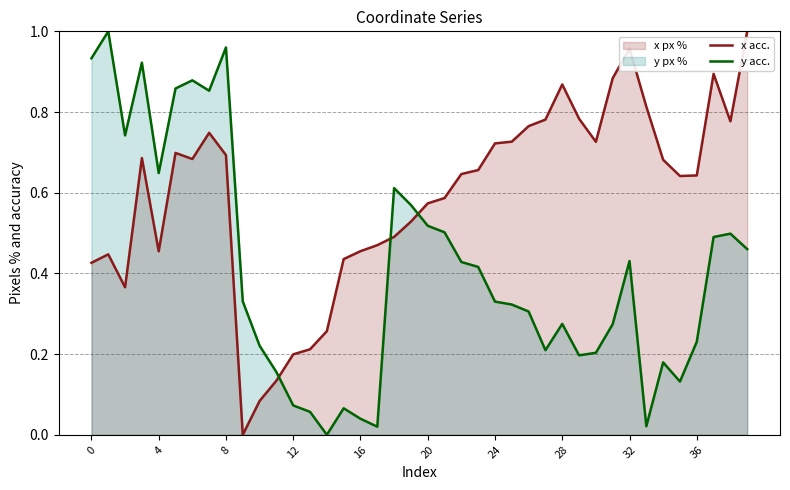

Rank the series at 24 from lowest to highest value.

y acc., x acc.